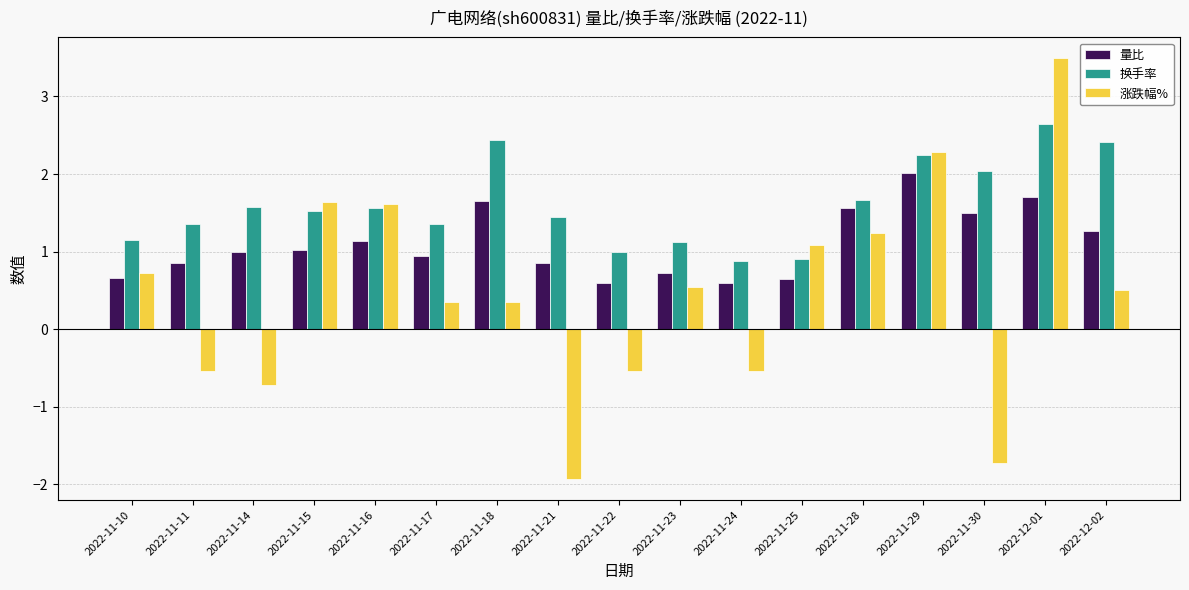

Are the bars grouped side by side (vs. stacked)?

Yes